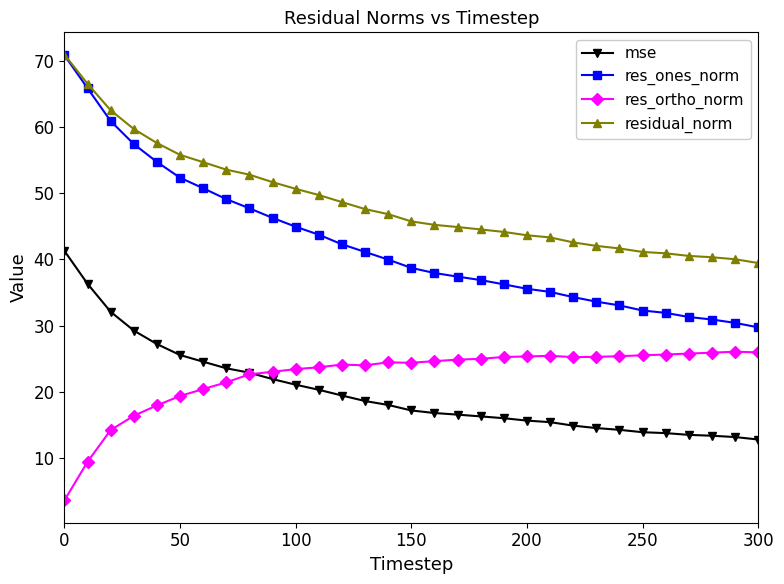

How many data points does each series have?

31